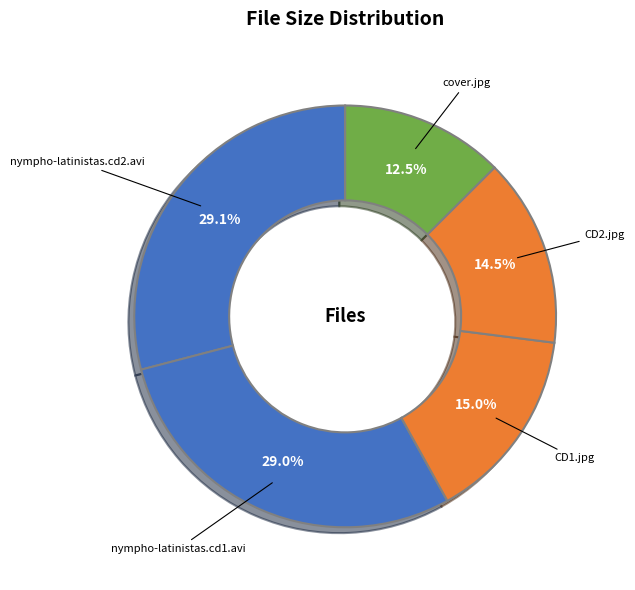

Count the number of slices in the pie.

5